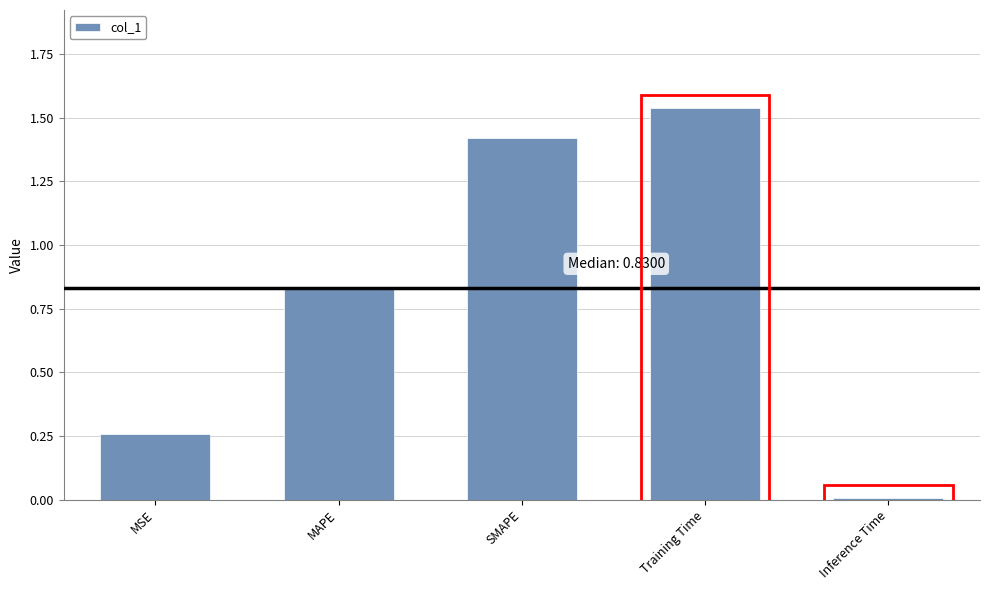

What is the ratio of the value at SMAPE to the value at Training Time?

0.9